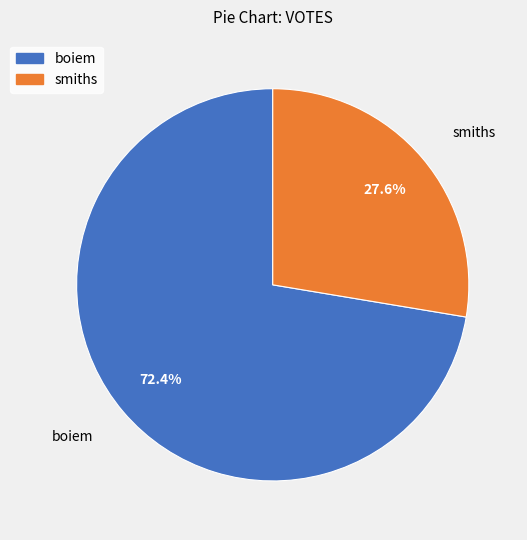

The smiths slice represents 28% of the pie. True or false?

True